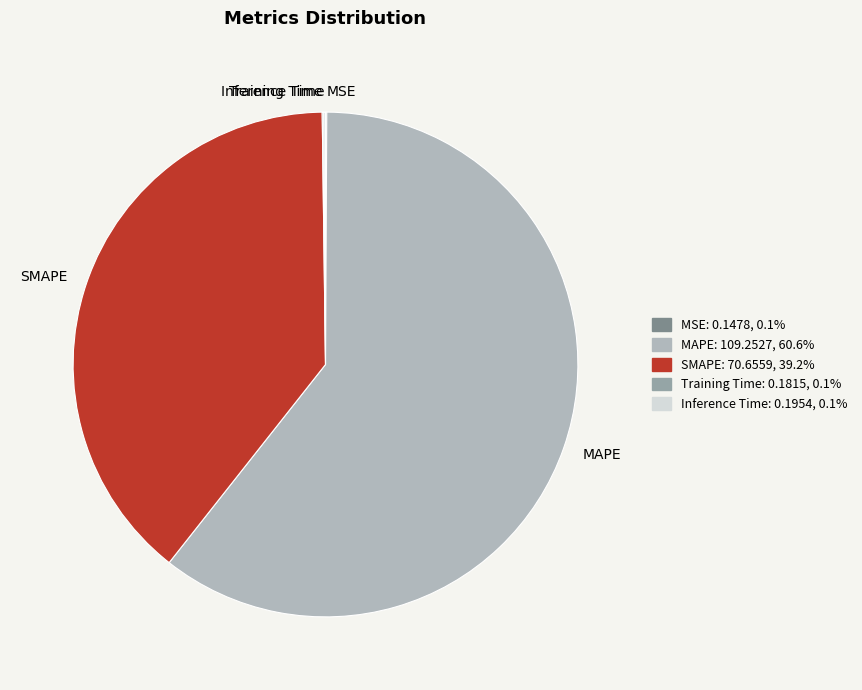

Which category has the biggest portion of the pie?

MAPE